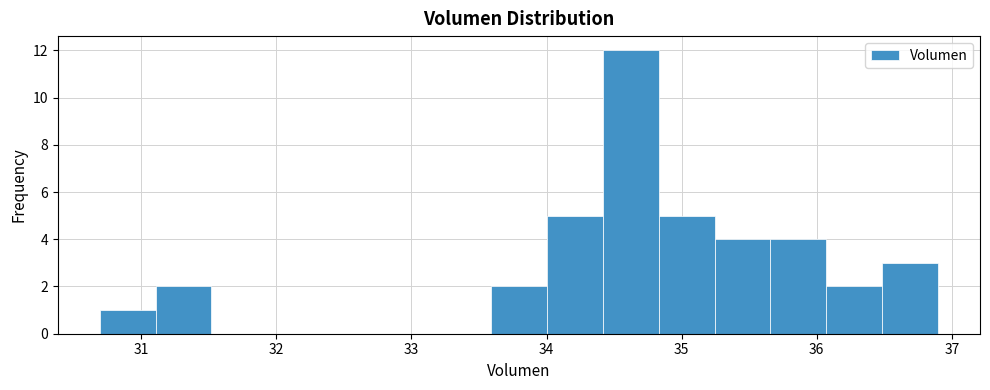

Reading left to right, list every bar in this chart as the range it spans on the x-axis followed by its height. Neither the bar edges nor the heights are printed on the chart, so give them approximately, as read against the axes.

30.7 to 31.1: 1
31.1 to 31.5: 2
31.5 to 31.9: 0
31.9 to 32.3: 0
32.3 to 32.8: 0
32.8 to 33.2: 0
33.2 to 33.6: 0
33.6 to 34.0: 2
34.0 to 34.4: 5
34.4 to 34.8: 12
34.8 to 35.2: 5
35.2 to 35.7: 4
35.7 to 36.1: 4
36.1 to 36.5: 2
36.5 to 36.9: 3